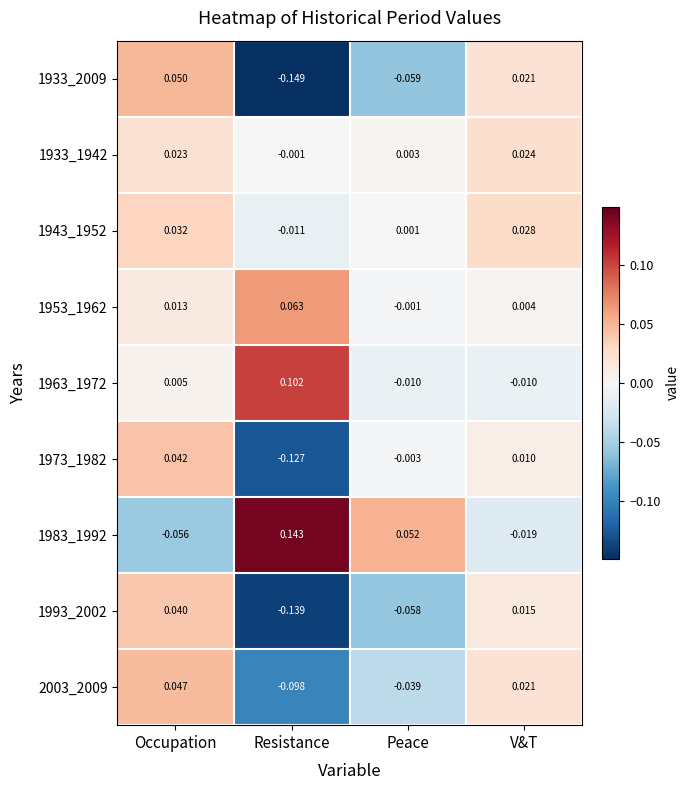

List the labels in order of 1973_1982 value, smallest first.

Resistance, Peace, V&T, Occupation